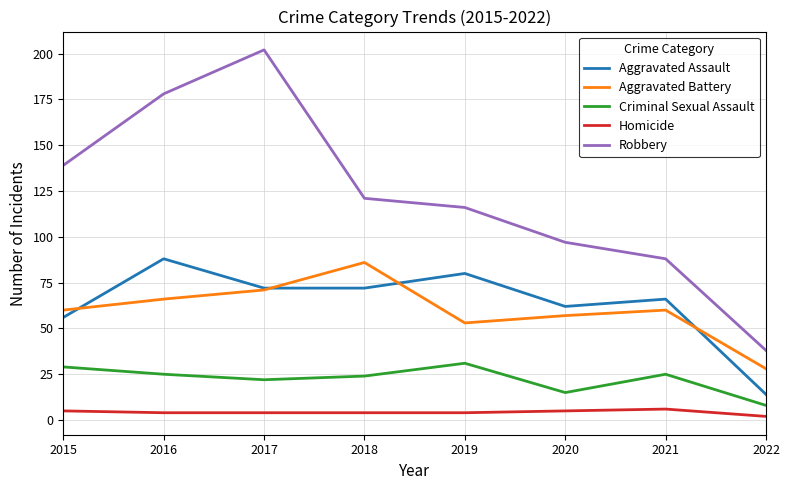

Does the chart have visible grid lines?

Yes